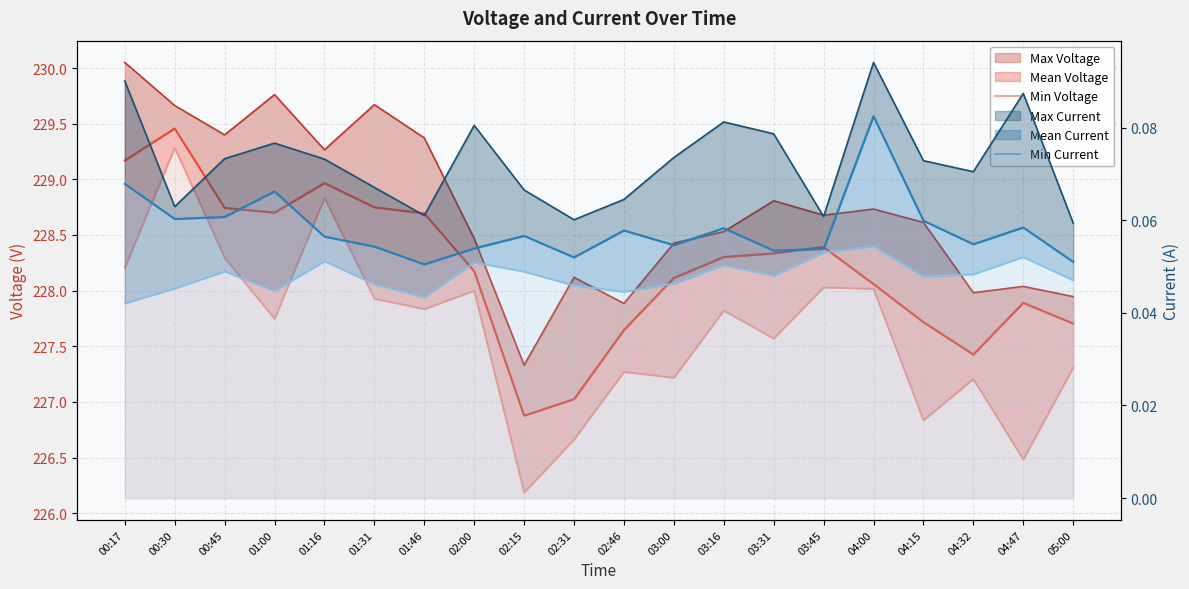

True or false: Min Current has more than 1 interior local peaks.

True